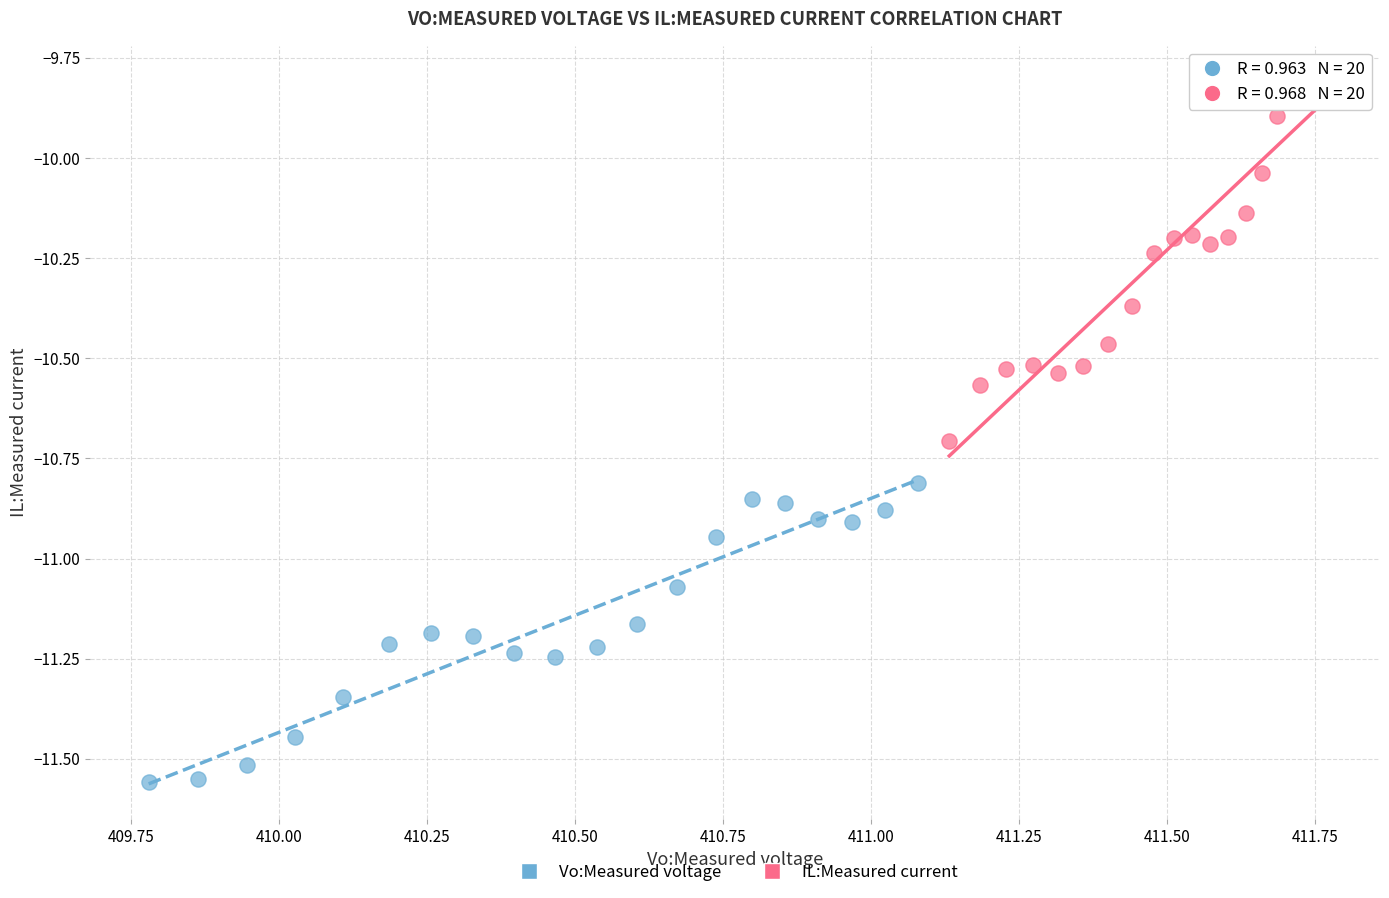

Which series contains the highest Y value?

IL:Measured current